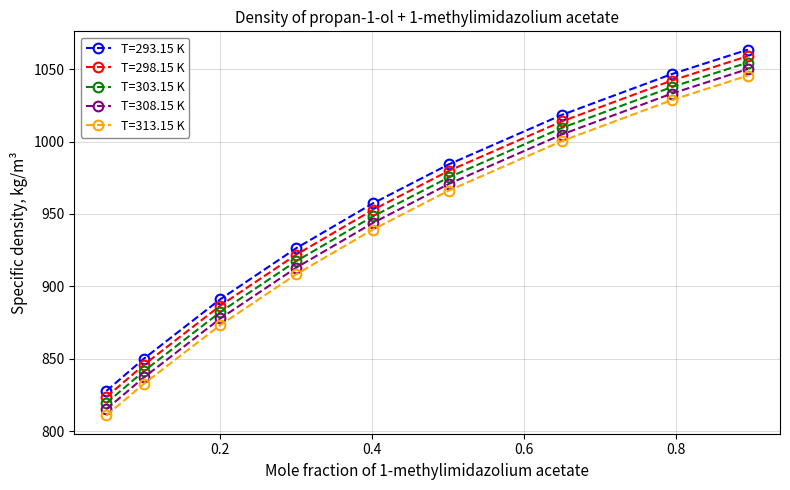

What is the difference between the maximum and minimum values in the T=293.15 K series?

235.7